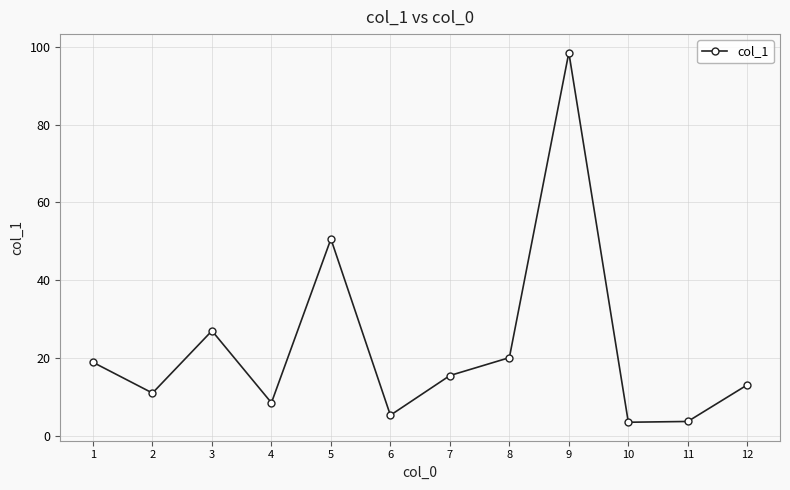

Approximately how many times larger is the value at 11 compared to 10?

1.1